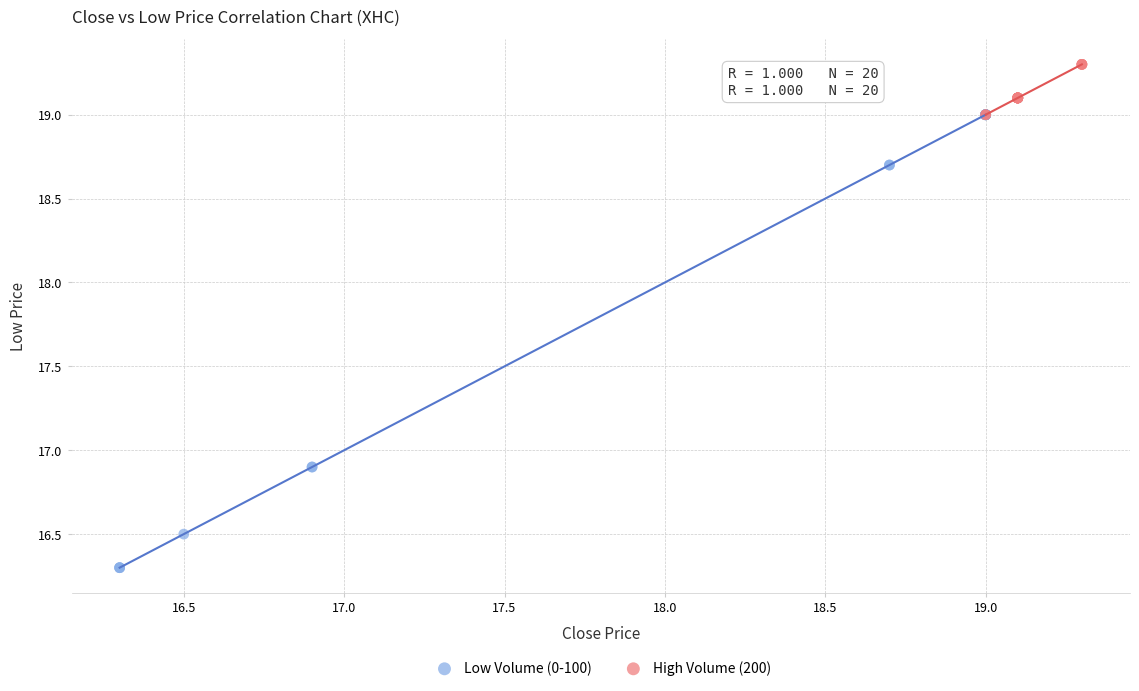

Which series reaches the maximum Y coordinate?

High Volume (200)